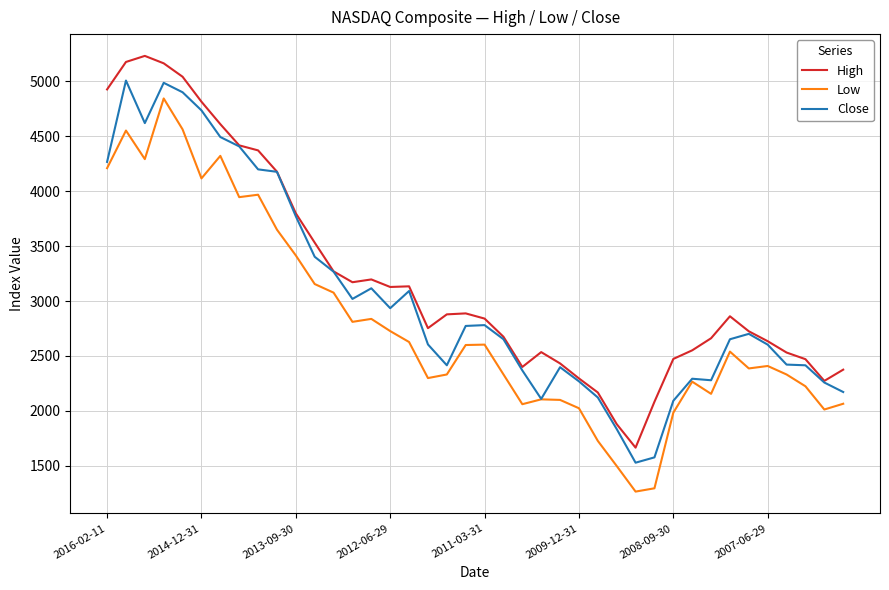

What is the smallest value displayed?

1265.5